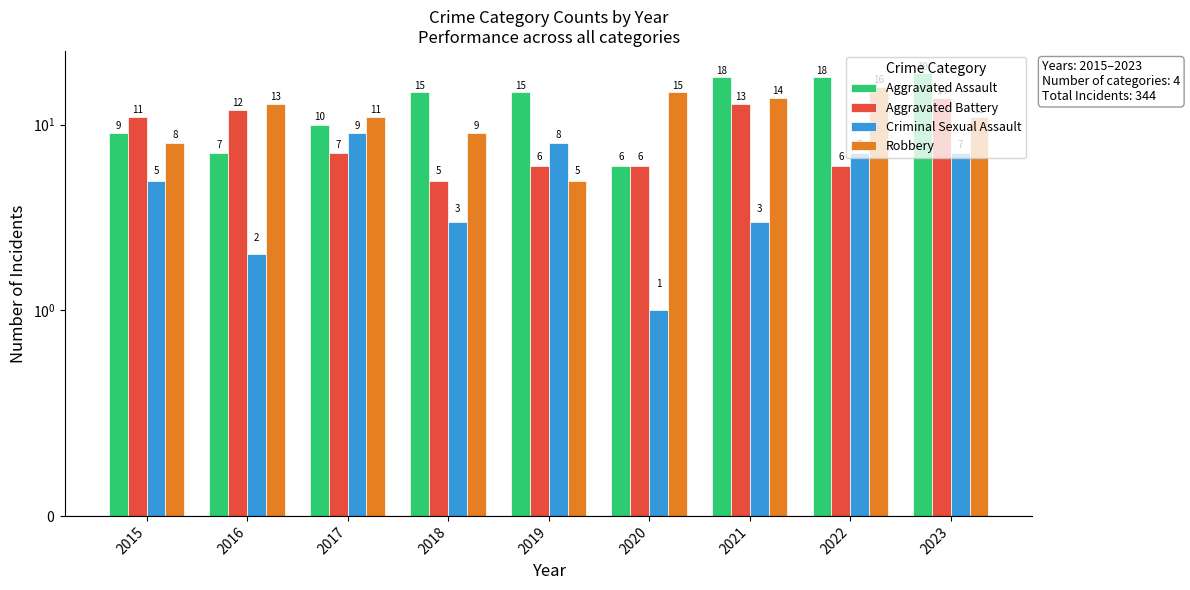

Which series has the largest range (max minus min)?

Aggravated Assault